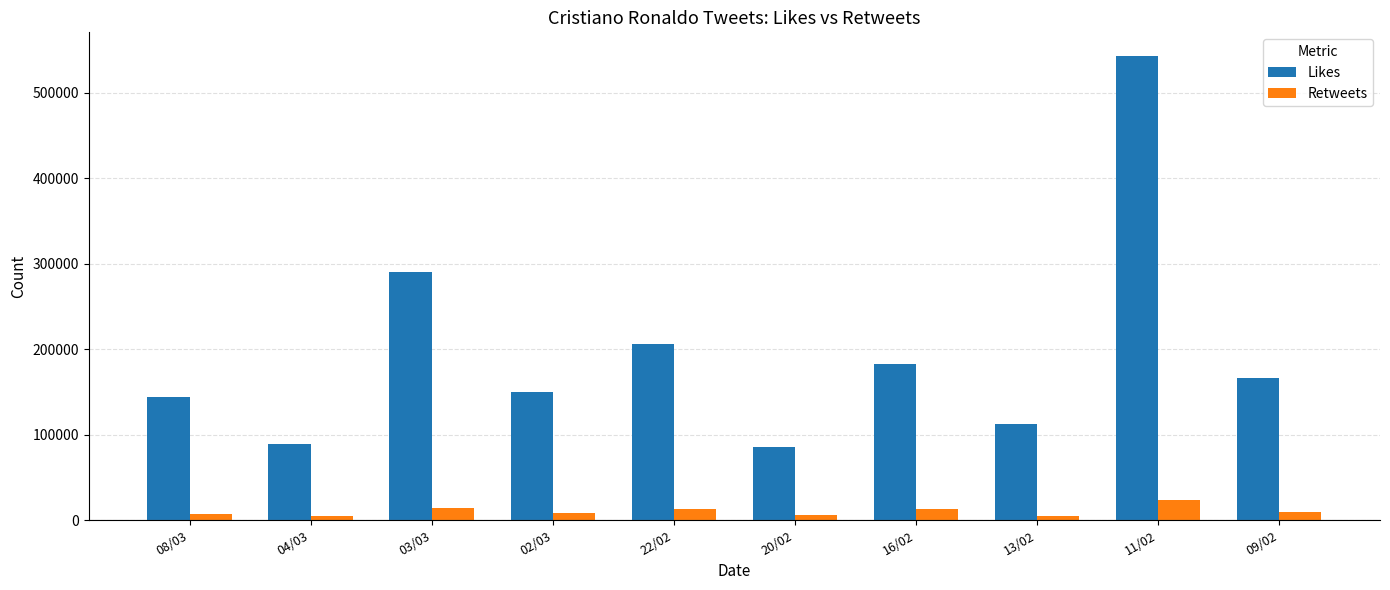

Count the number of categories in the chart.

10